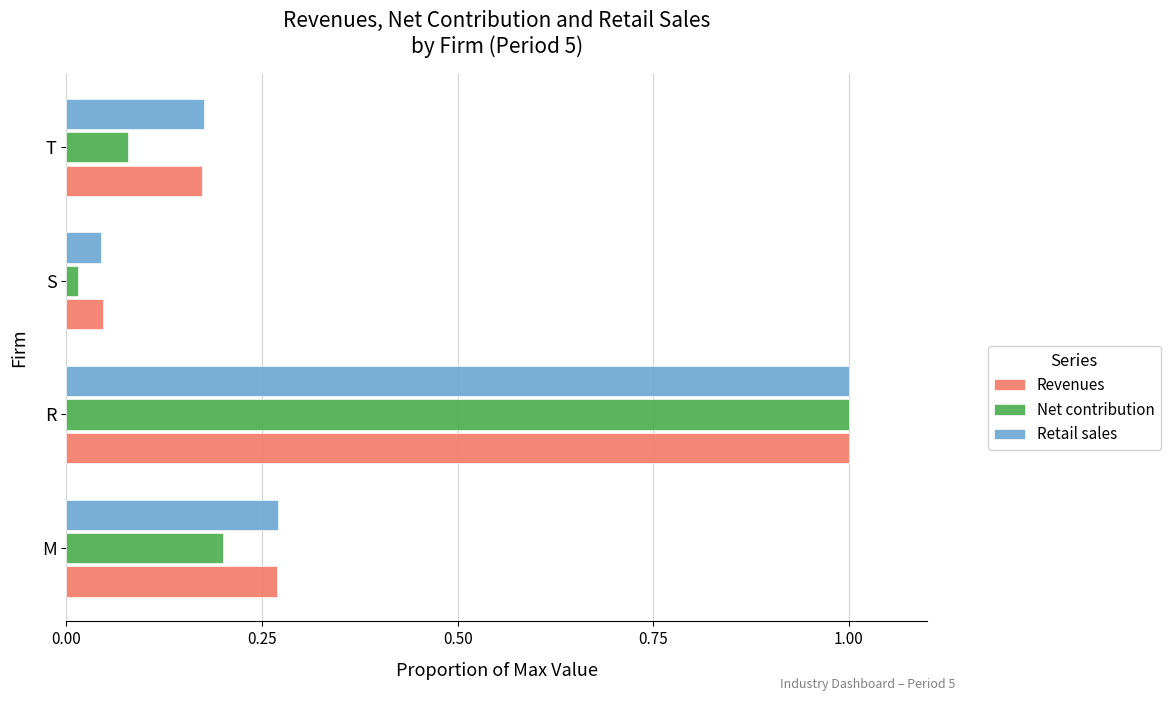

What is the sum of all Retail sales values?

1.5